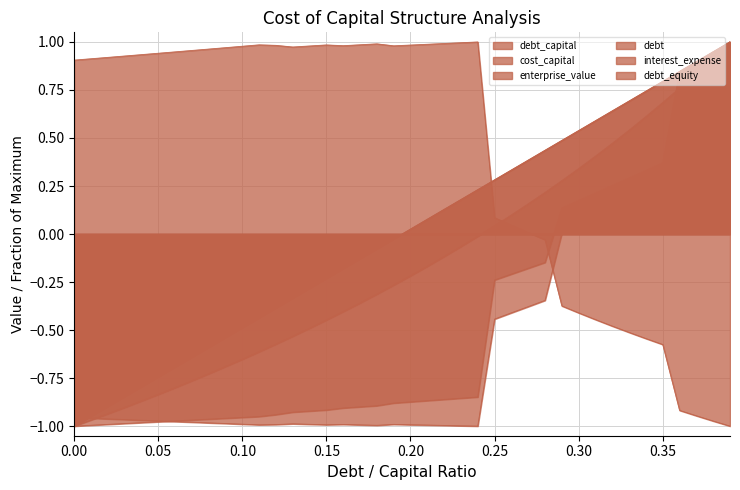

How many lines are shown in the chart?

6